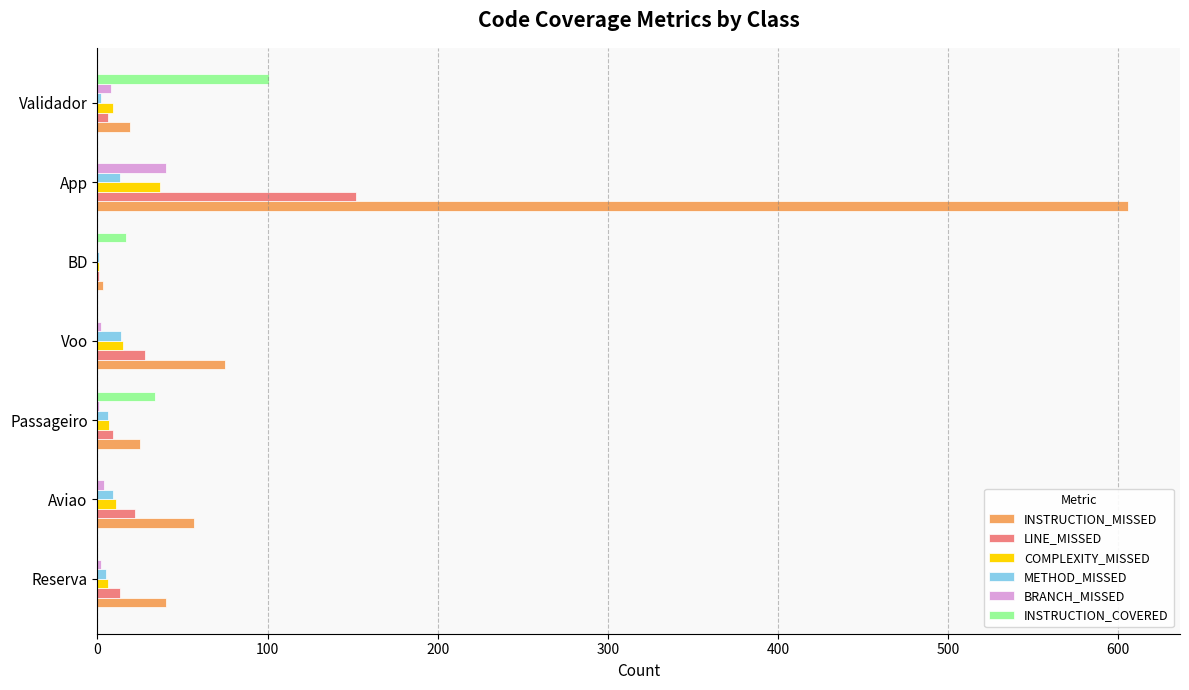

What is the greatest value displayed?

606